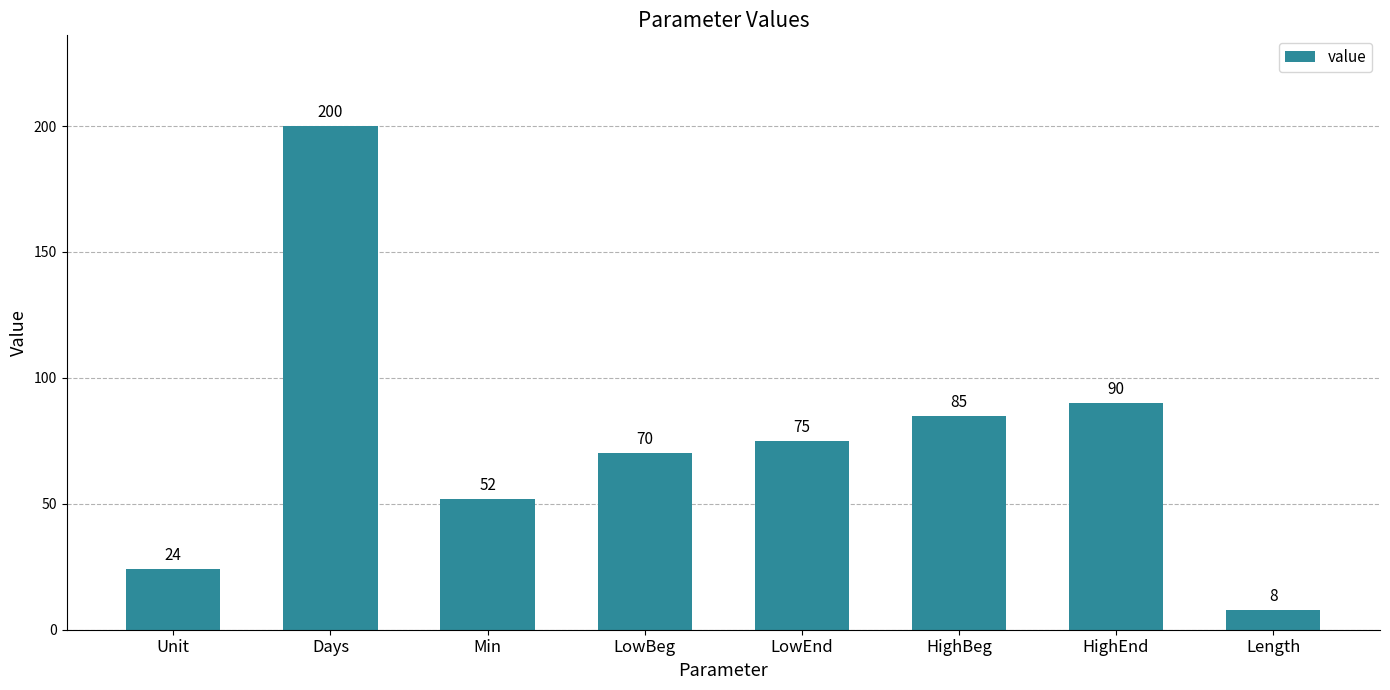

What is the minimum value shown in the chart?

8